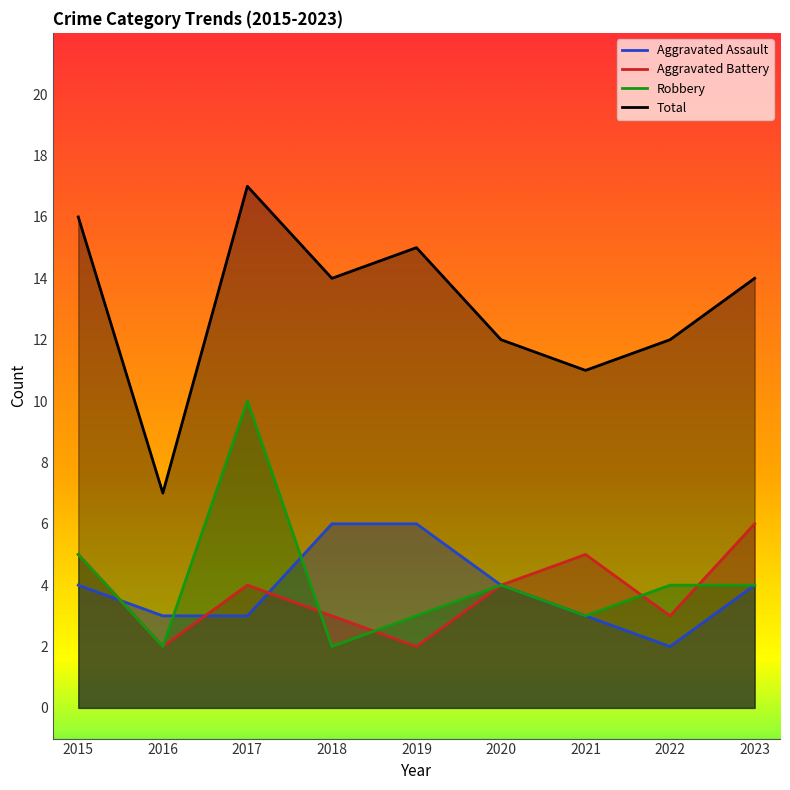

What is the sum of the Robbery values at 2016 and 2020?

6